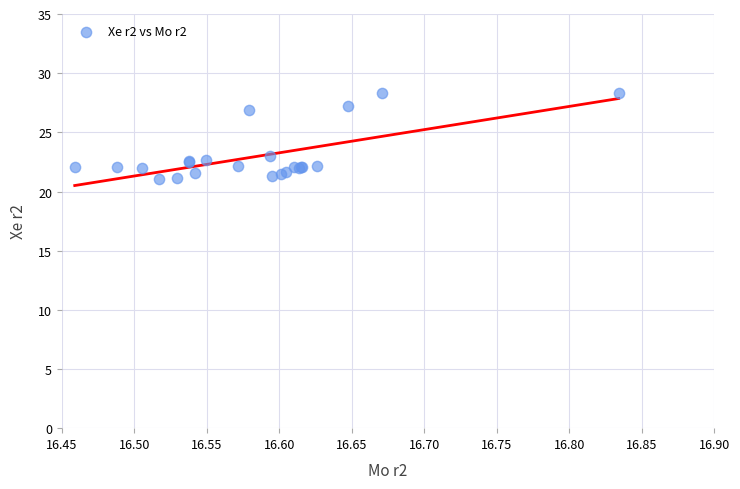

What Y value in the scatter plot is closest to 24?

23.0